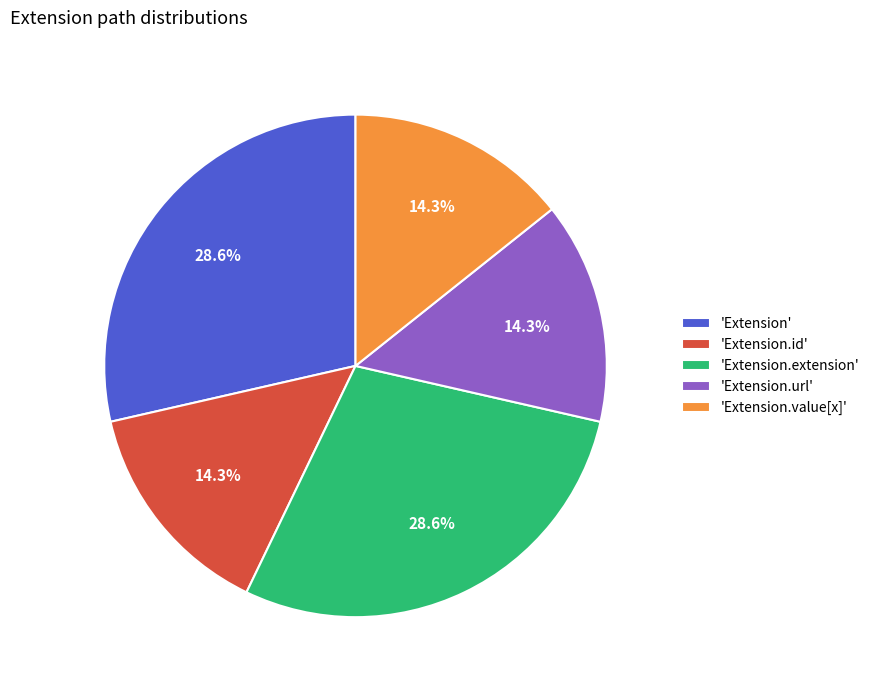

What portion of the pie excludes 'Extension.extension'?

71.4%